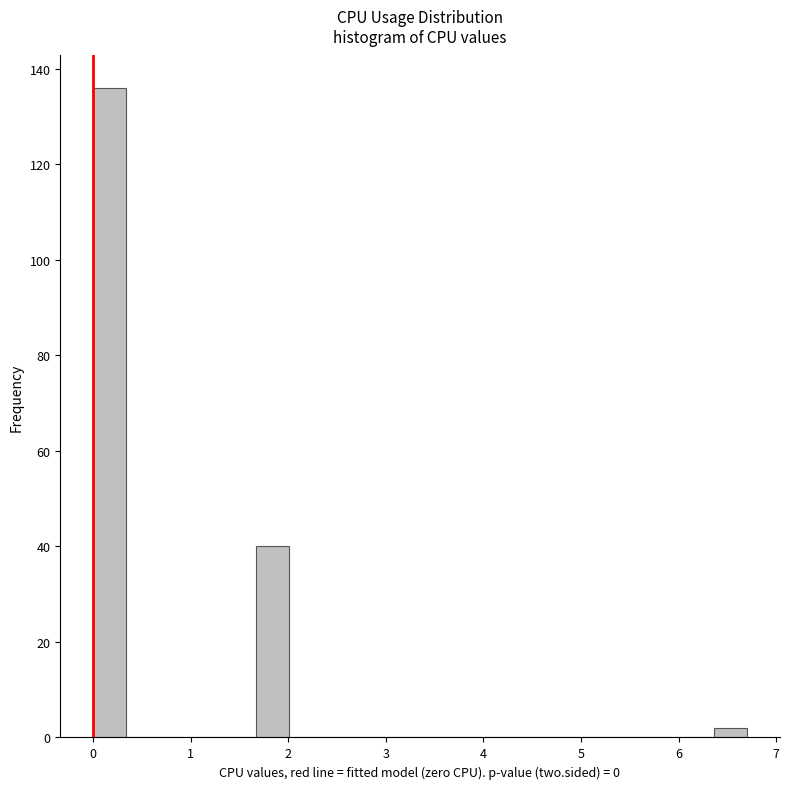

Around what value on the x-axis is the tallest bar? Give the approximate position of its centre, as read against the axis.

0.2